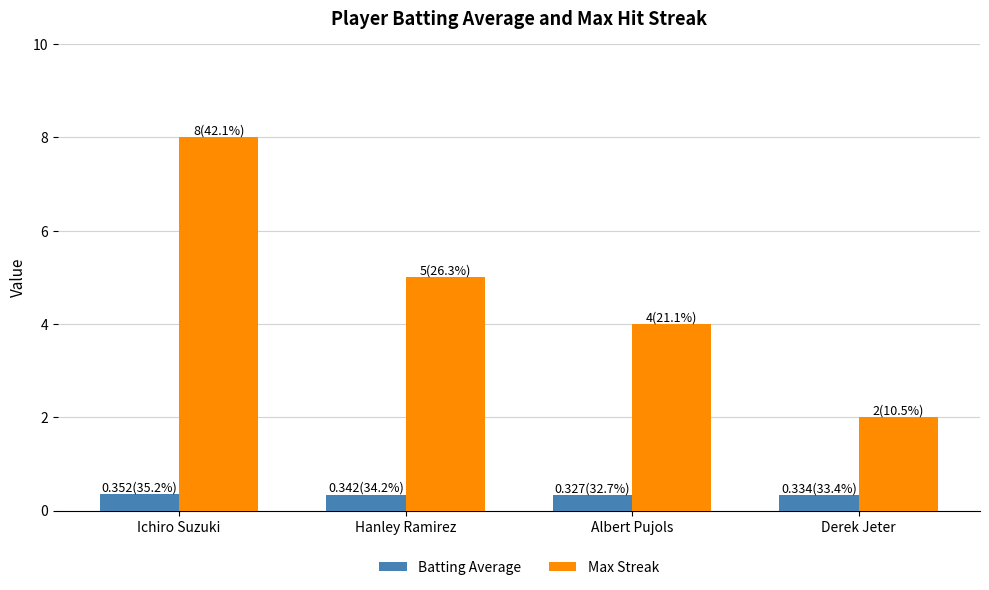

Rank the series at Hanley Ramirez from lowest to highest value.

Batting Average, Max Streak